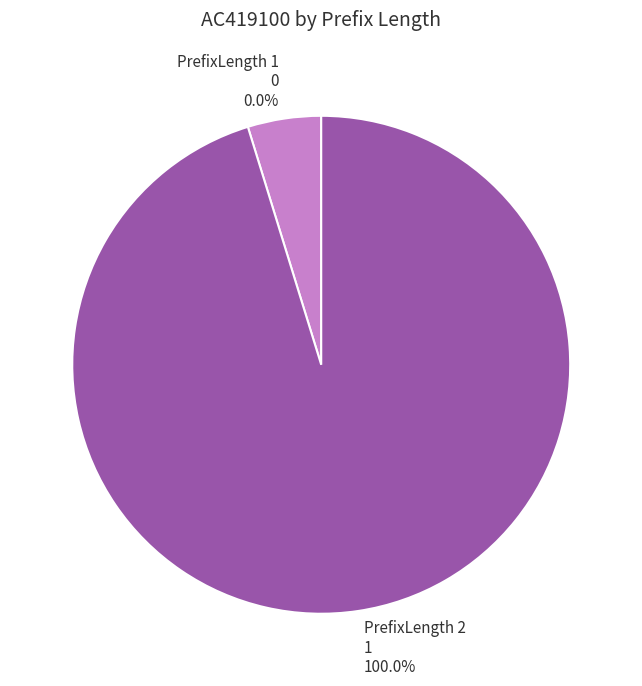

What is the largest slice in the pie chart?

PrefixLength 2